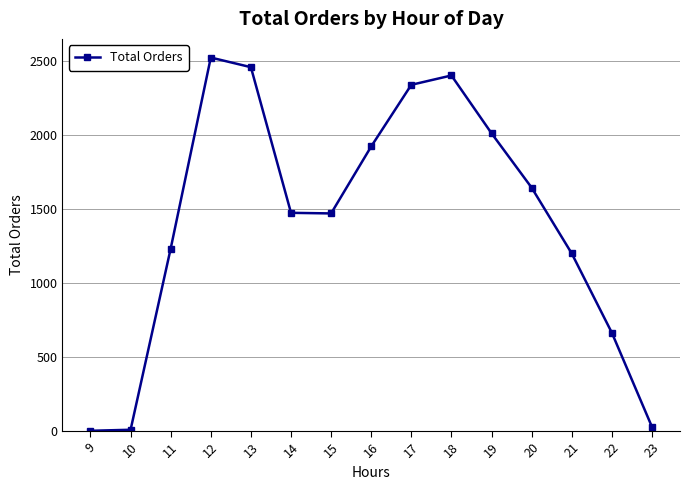

Where is the data nearest to the value 1260?

11